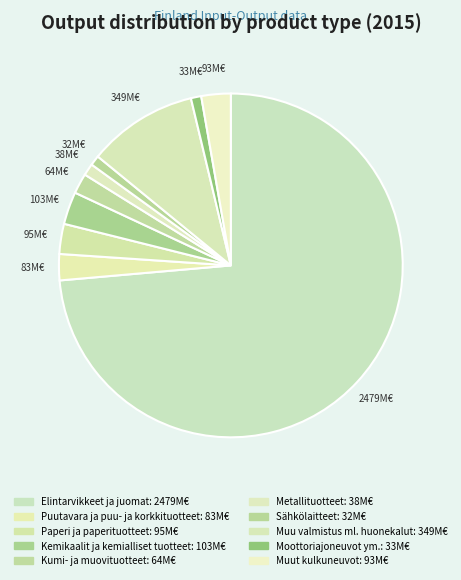

Count the number of slices in the pie.

10